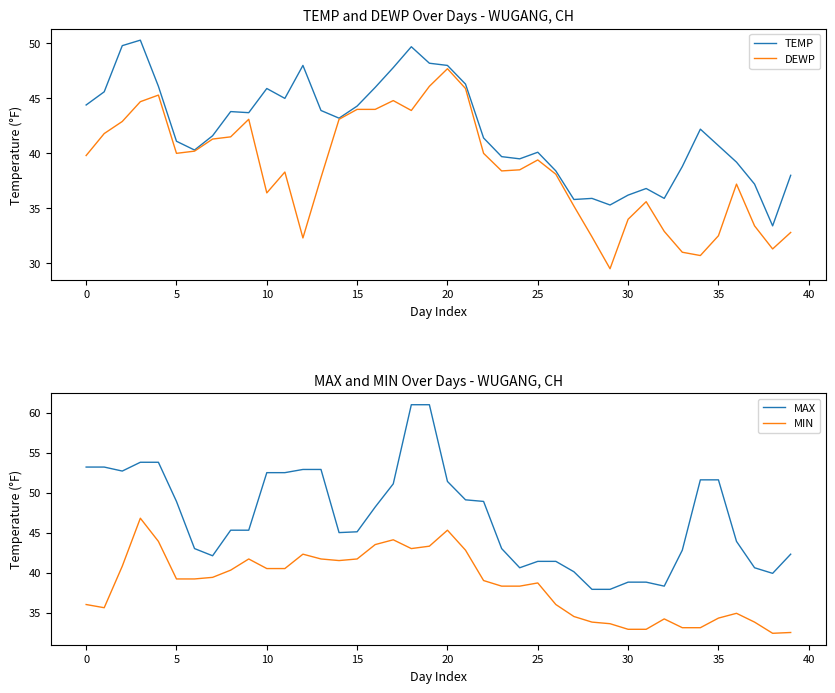

Is it true that DEWP equals 30.7 at 34?

True